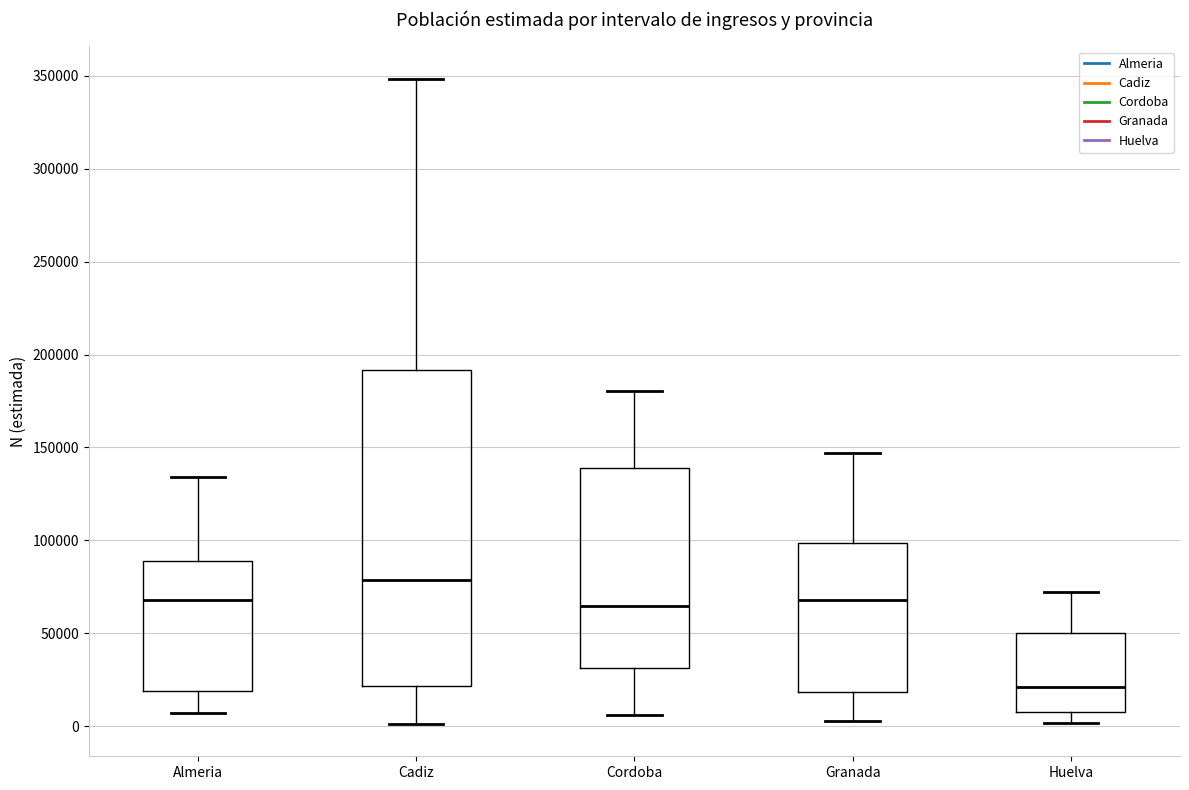

Which box has the lowest median line?

Huelva